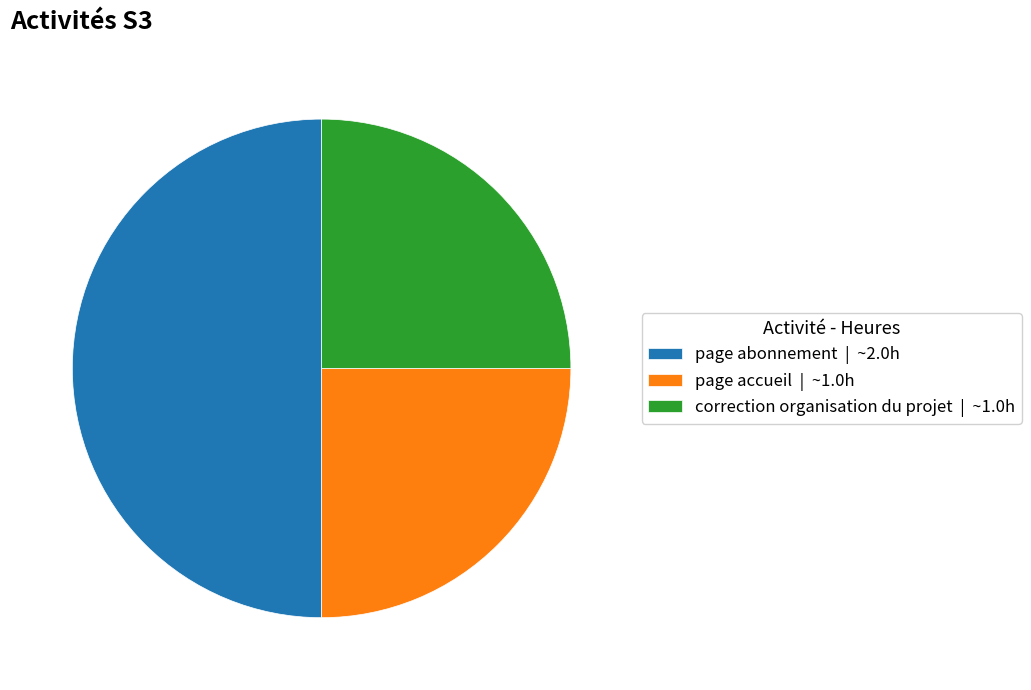

Which has a higher value, correction organisation du projet or page abonnement?

page abonnement